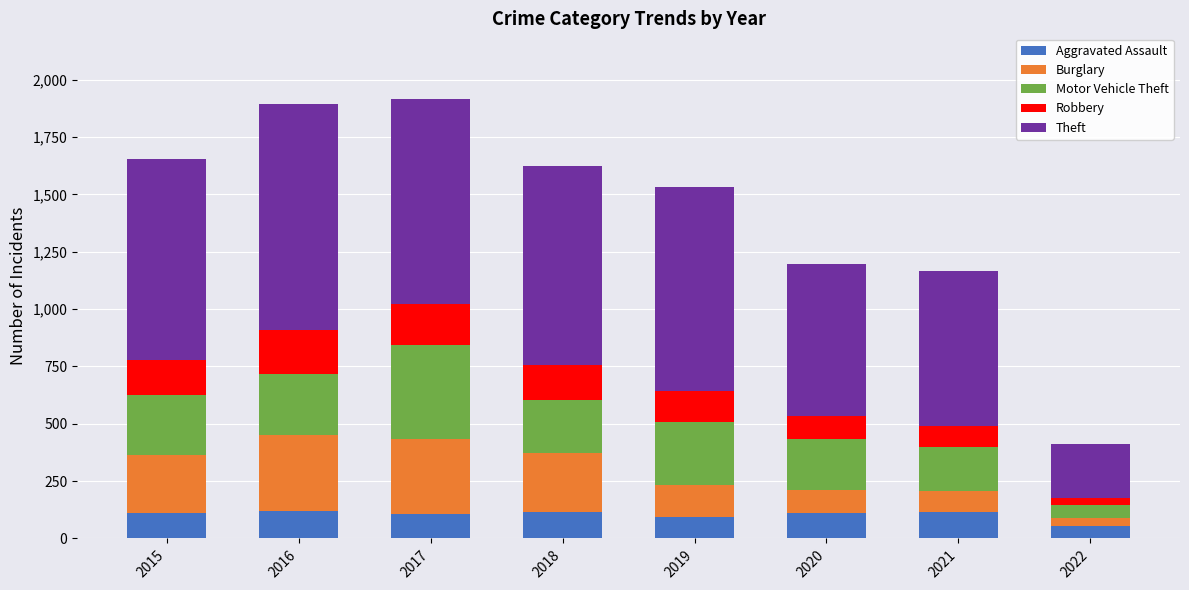

What is the maximum value for Aggravated Assault?

118